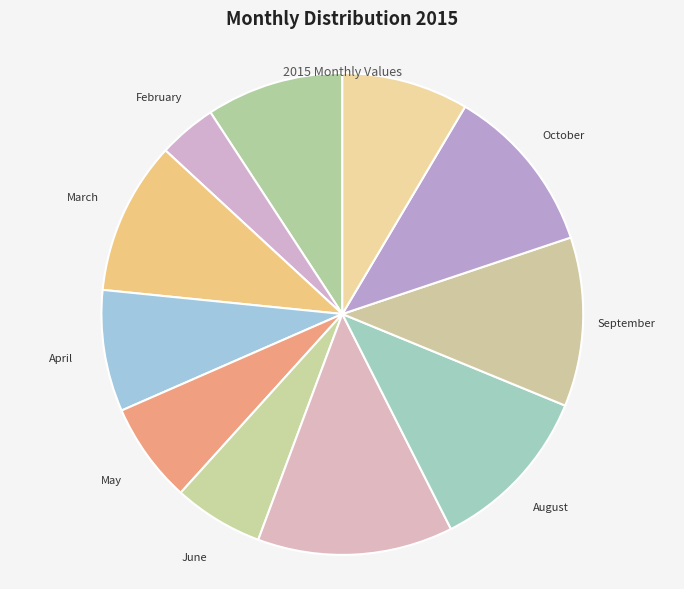

Do September and November (through 11-24) together represent more than half of the pie?

No